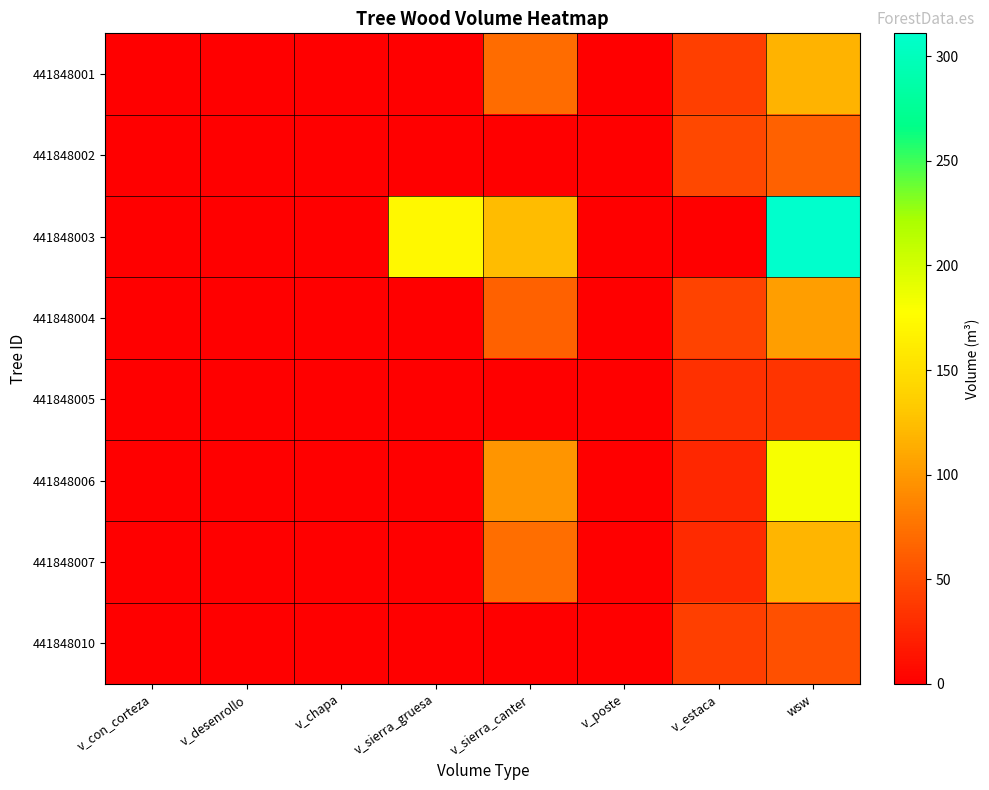

At which category is the sum across all series the highest?

wsw